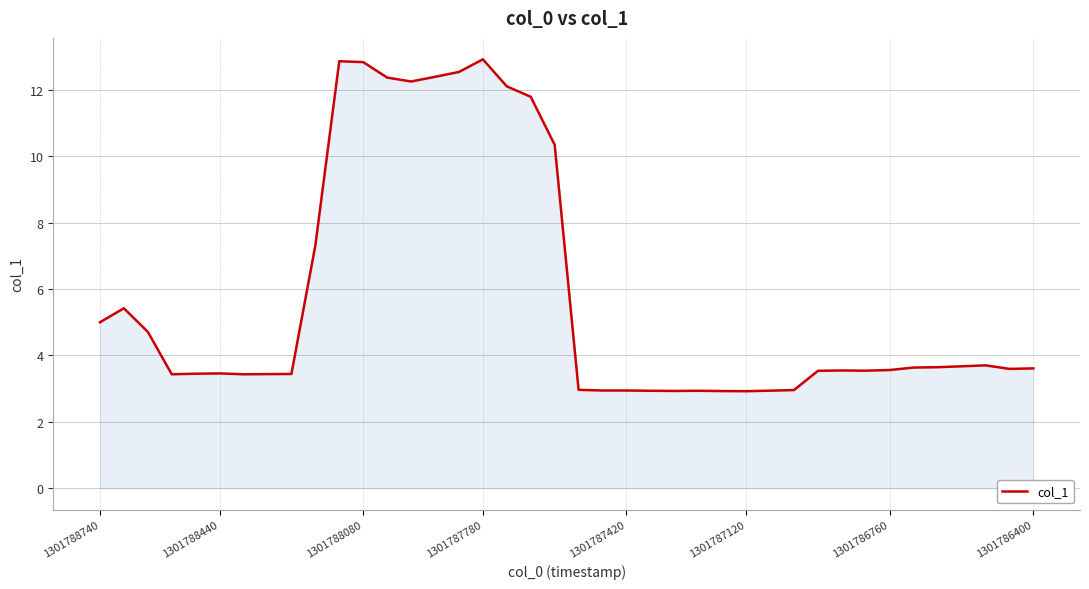

What is the difference between the maximum and minimum values?

10.0